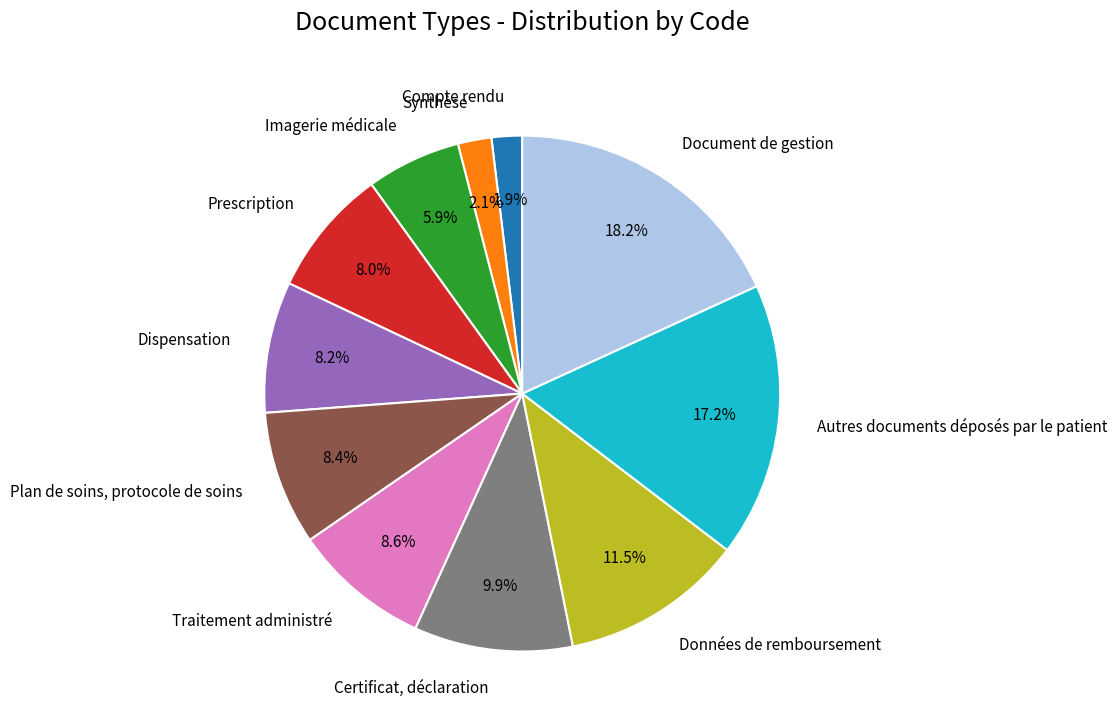

Which category has the biggest portion of the pie?

Document de gestion